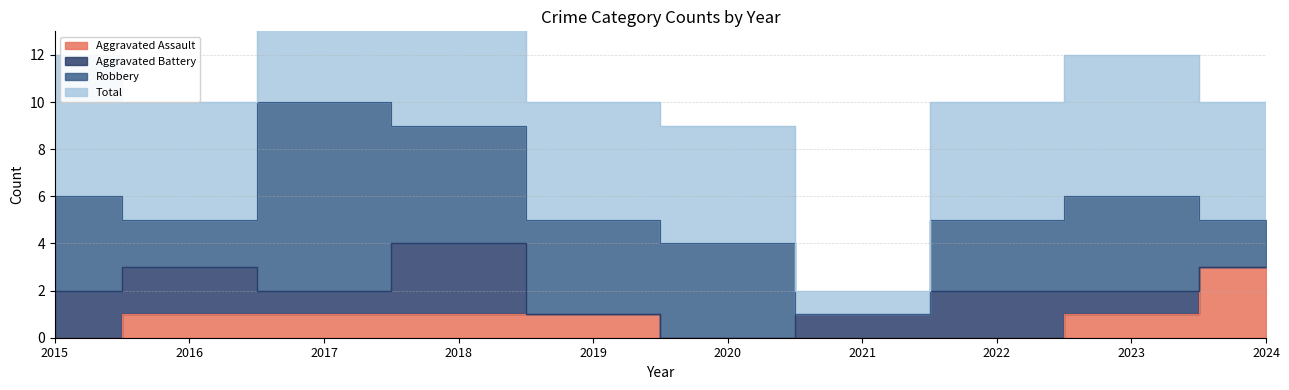

What is the approximate value of Aggravated Assault at 2018?

1